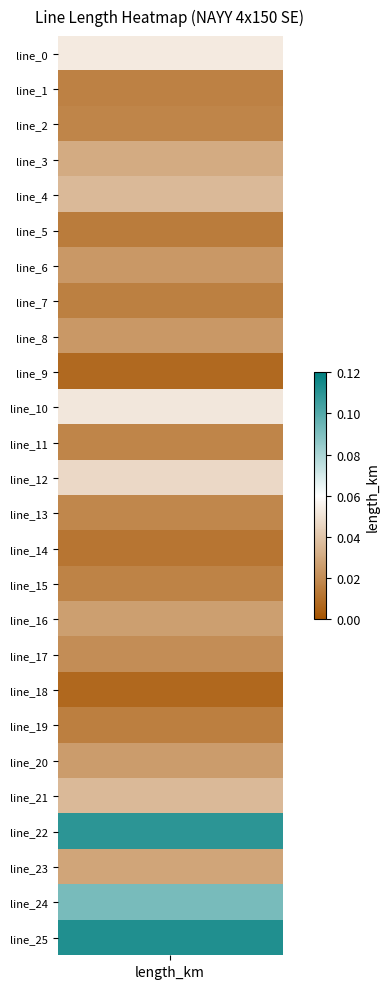

Rank the categories by value from highest to lowest.

25, 22, 24, 0, 10, 12, 21, 4, 3, 23, 16, 20, 8, 6, 17, 13, 11, 2, 15, 1, 7, 19, 5, 14, 9, 18